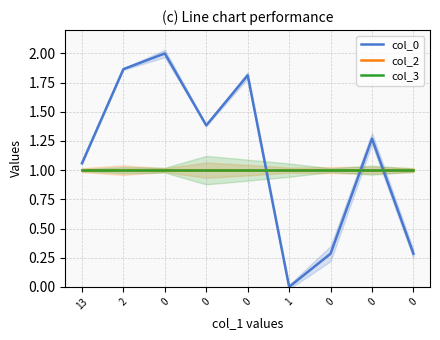

What is the sum of the col_2 values at 1 and 0?

2.0